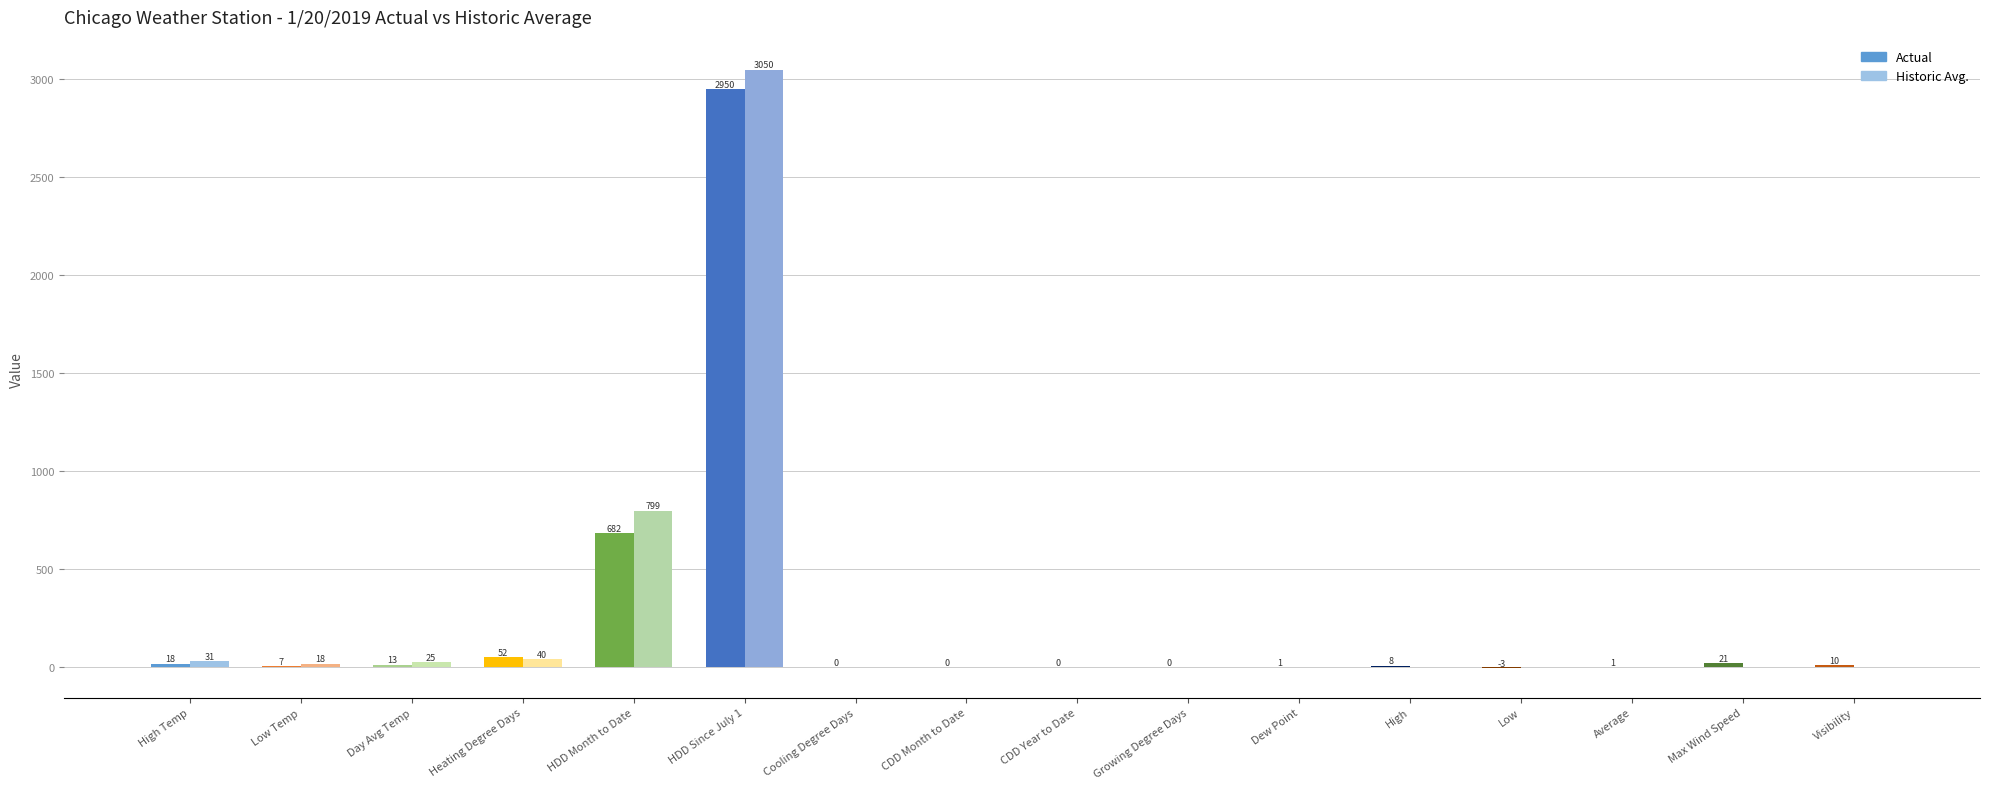

What is the highest value of the Historic Avg. series?

3050